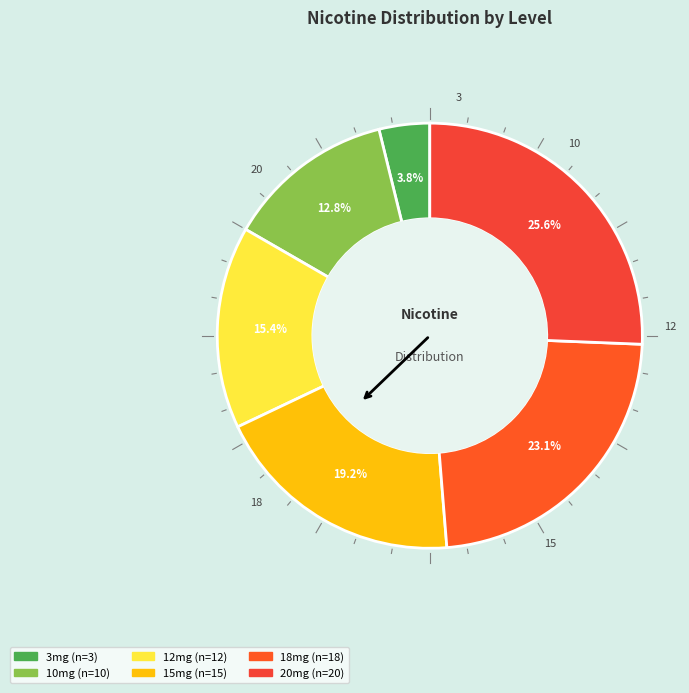

The 18mg slice represents 23% of the pie. True or false?

True